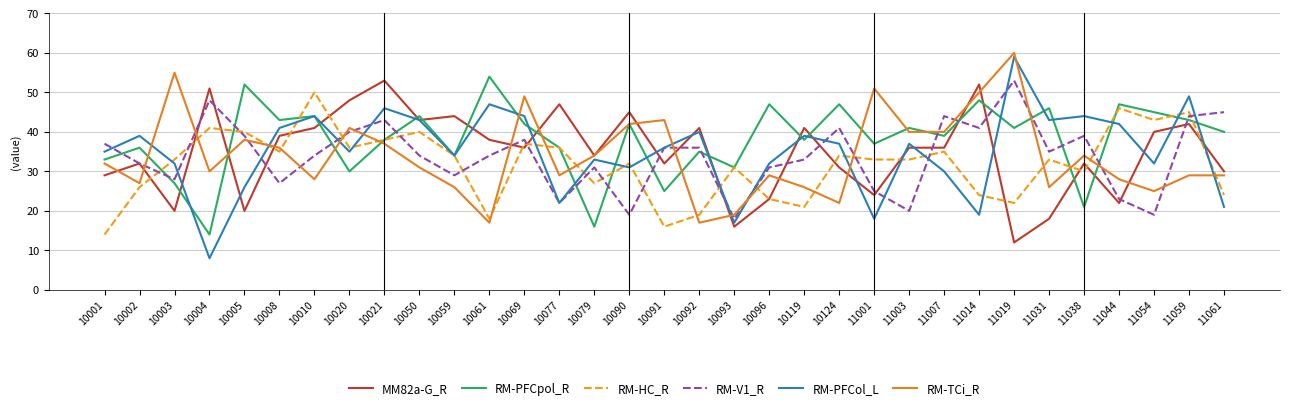

The value of RM-PFCol_L at 10077 is 22. True or false?

True